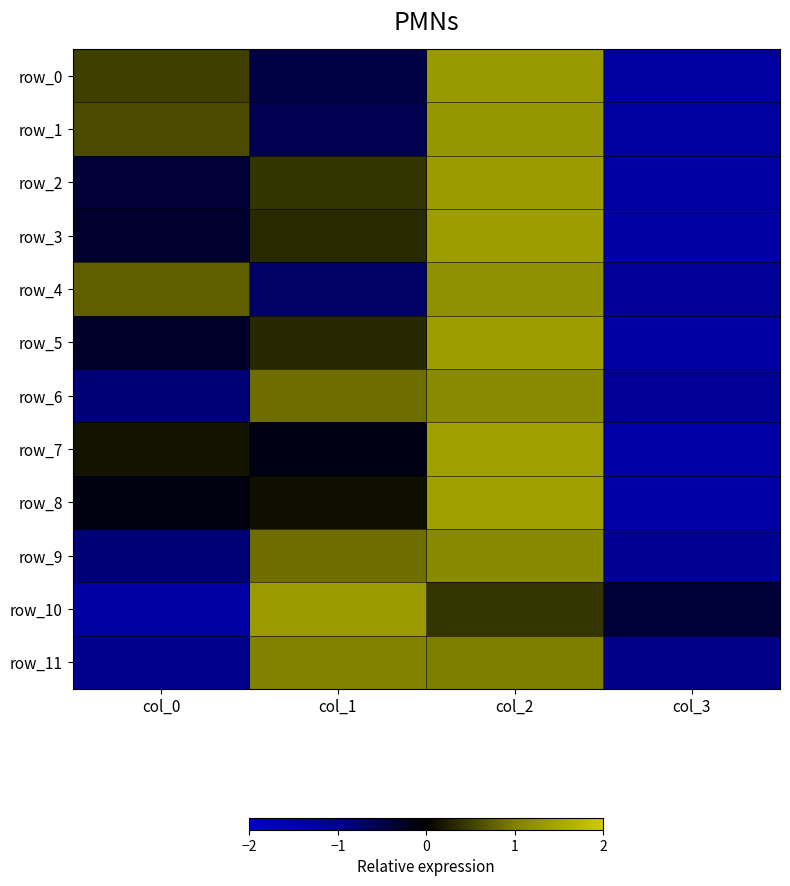

At which label does row_4 reach its minimum?

col_3